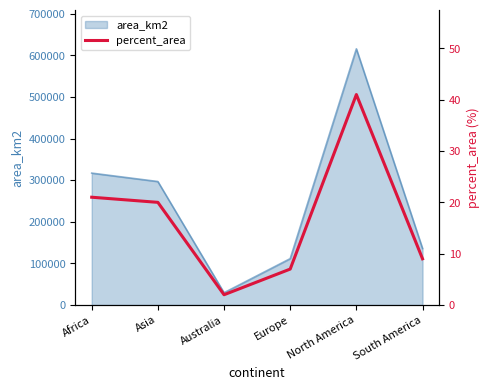

List the labels in order of value, smallest first.

Australia, Europe, South America, Asia, Africa, North America